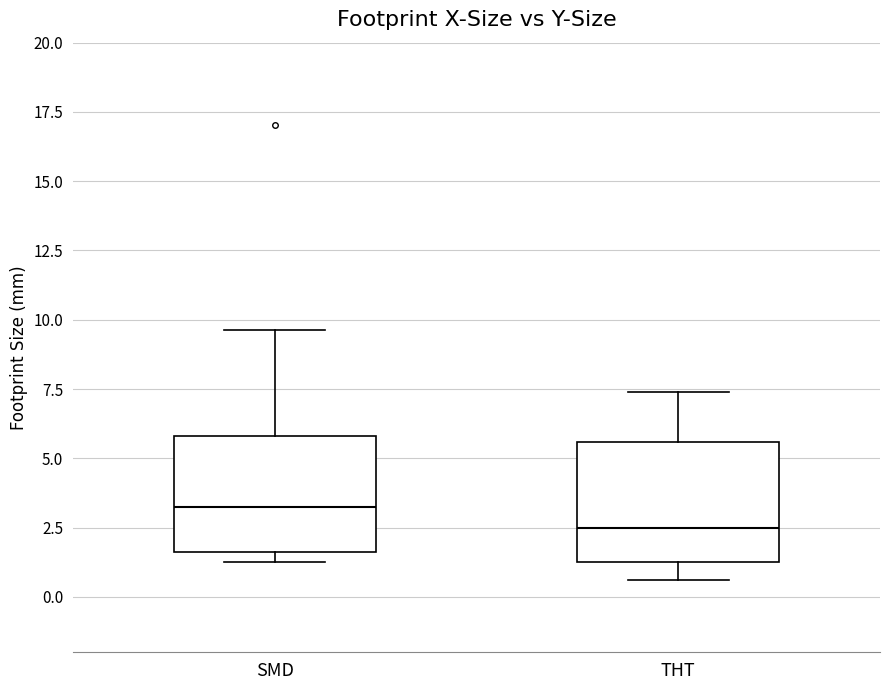

Reading left to right, read every box against the y-axis: the position of its median line, the range the box covers, and the ends of its whiskers. The values are not printed on the chart, so give them approximately, as read against the axis.

SMD: median 3.0, box 1.5 to 6.0, whiskers 1.5 (just below the box's lower edge) to 9.5
THT: median 2.5, box 1.5 to 5.5, whiskers 0.5 to 7.5